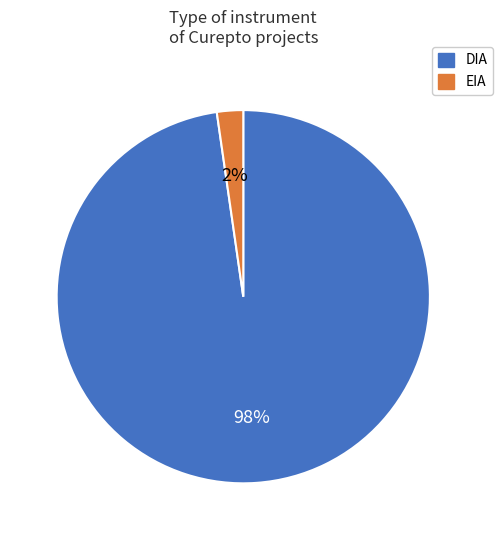

What is the smallest slice in the pie chart?

EIA